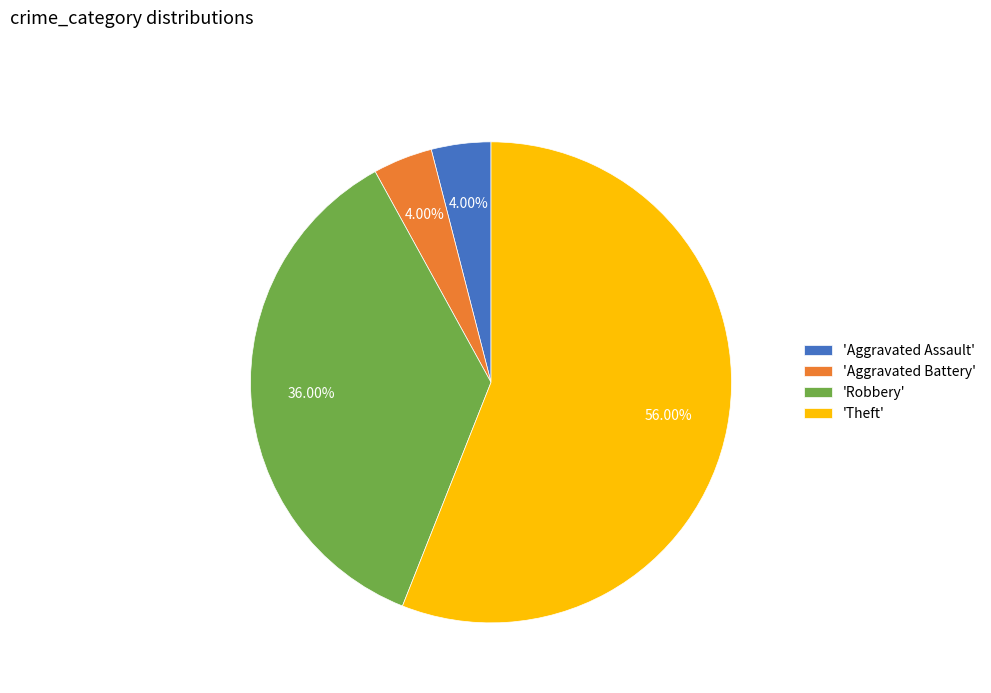

Combined, do 'Theft' and 'Robbery' account for over 50%?

Yes